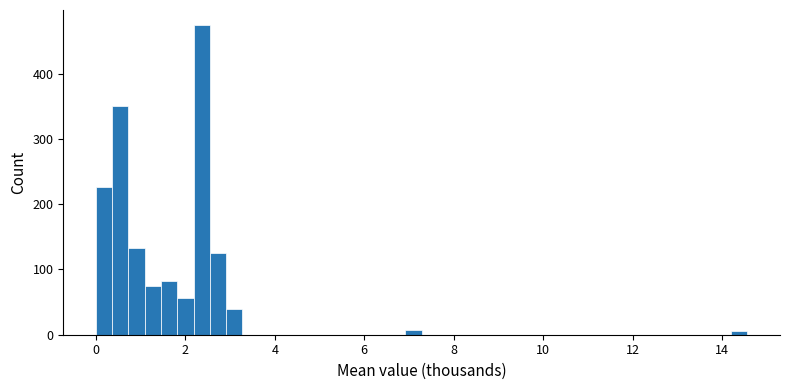

Read against the x-axis, roughly where is the centre of the tallest bar?

2.4